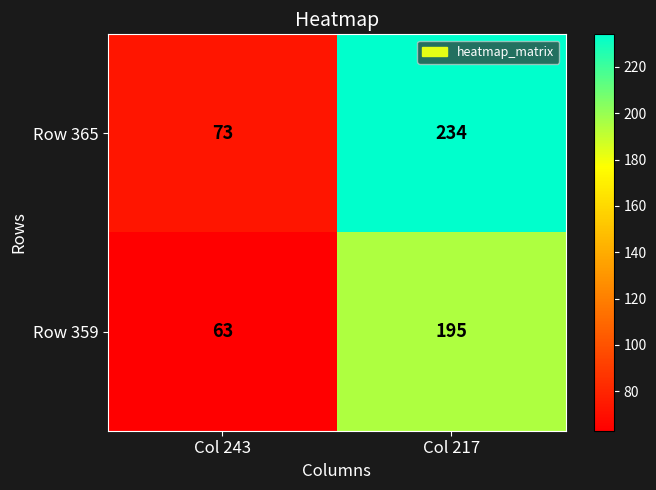

Reading left to right, list all the values displayed in this chart.

Row 365: Col 243=73	Col 217=234
Row 359: Col 243=63	Col 217=195